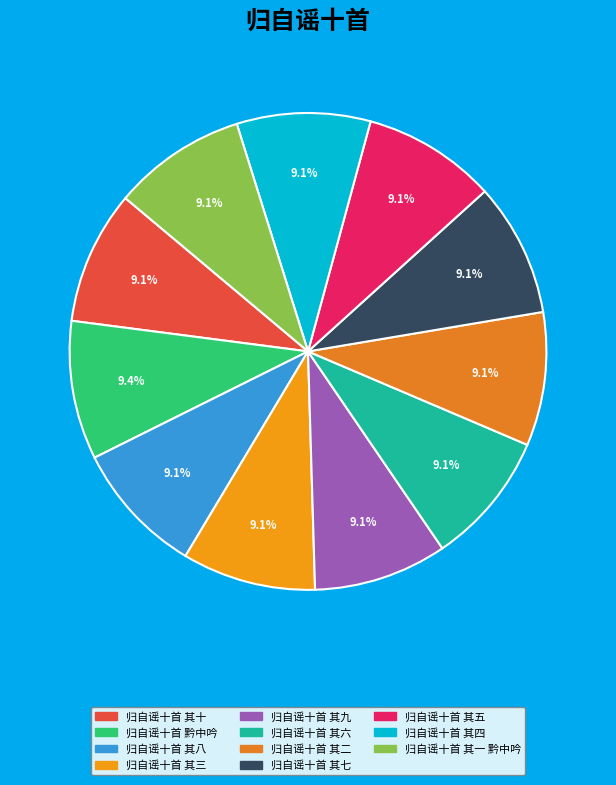

Count the number of slices in the pie.

11